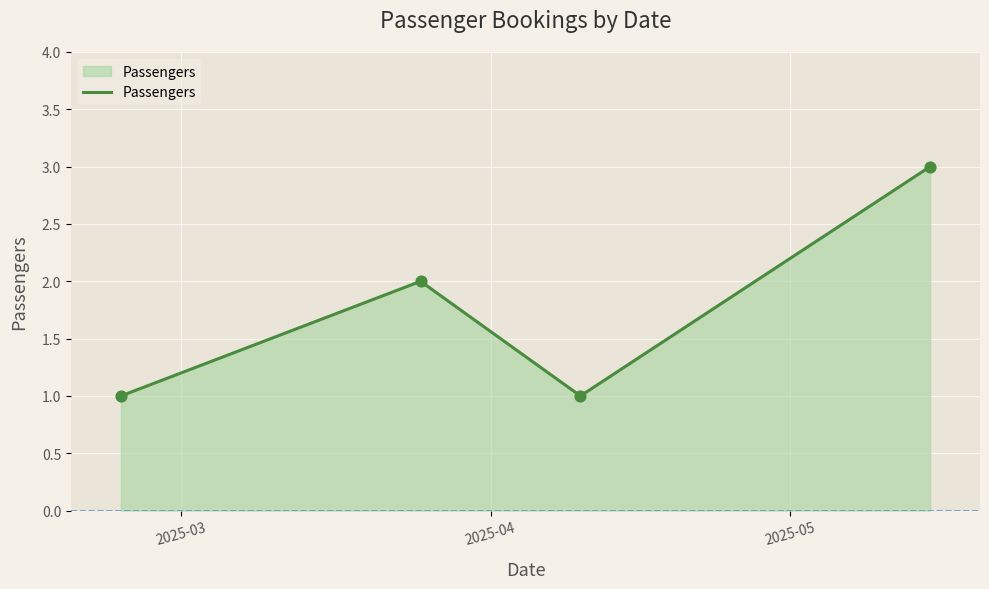

How many interior local peaks (higher than both neighbors) does the data have?

1